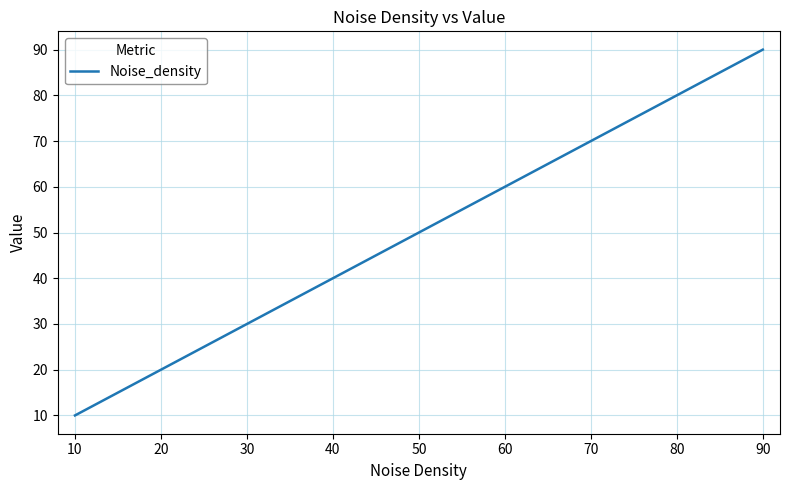

The value at 70 is 109. True or false?

False